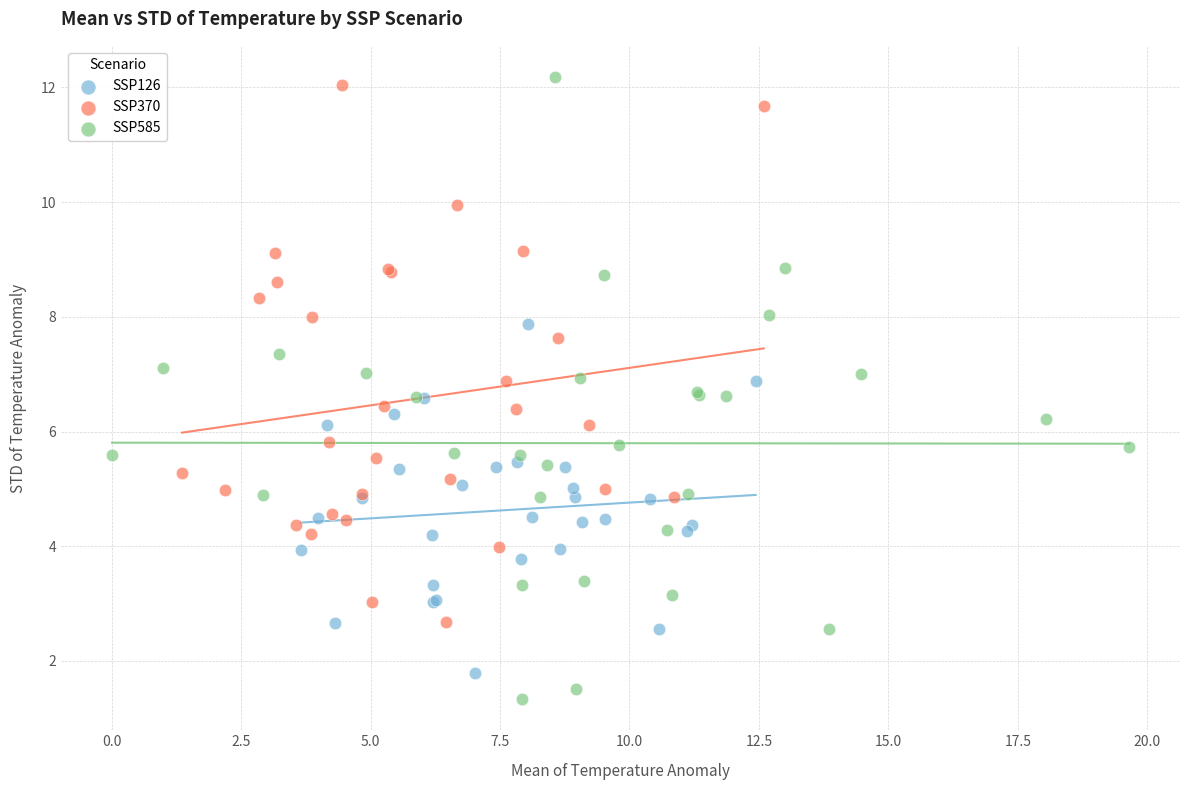

Which series has the largest Y range (max minus min)?

SSP585